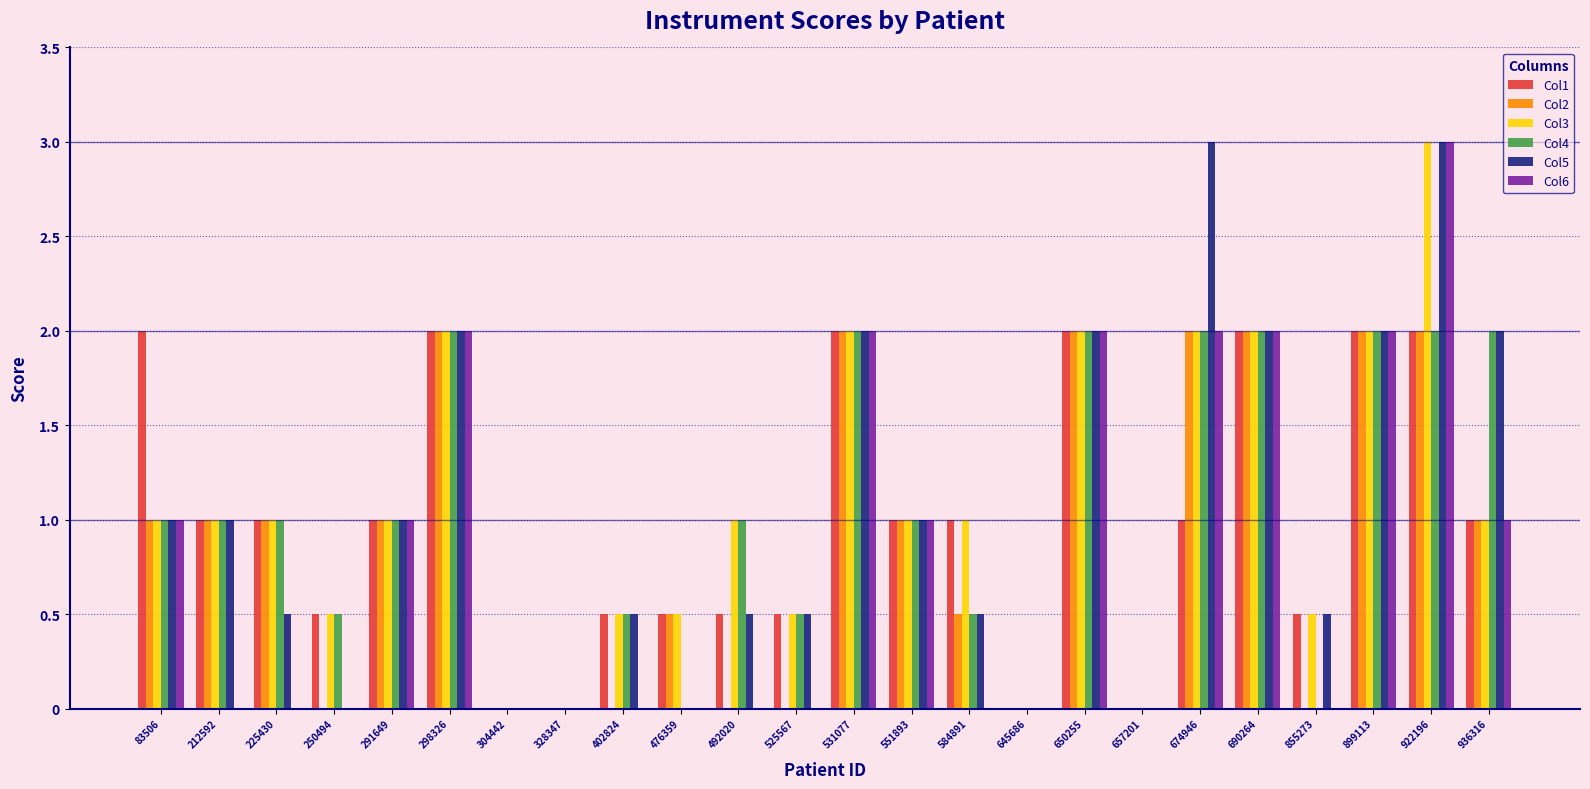

True or false: Col6 has a value of 0.0 at 584891.

True